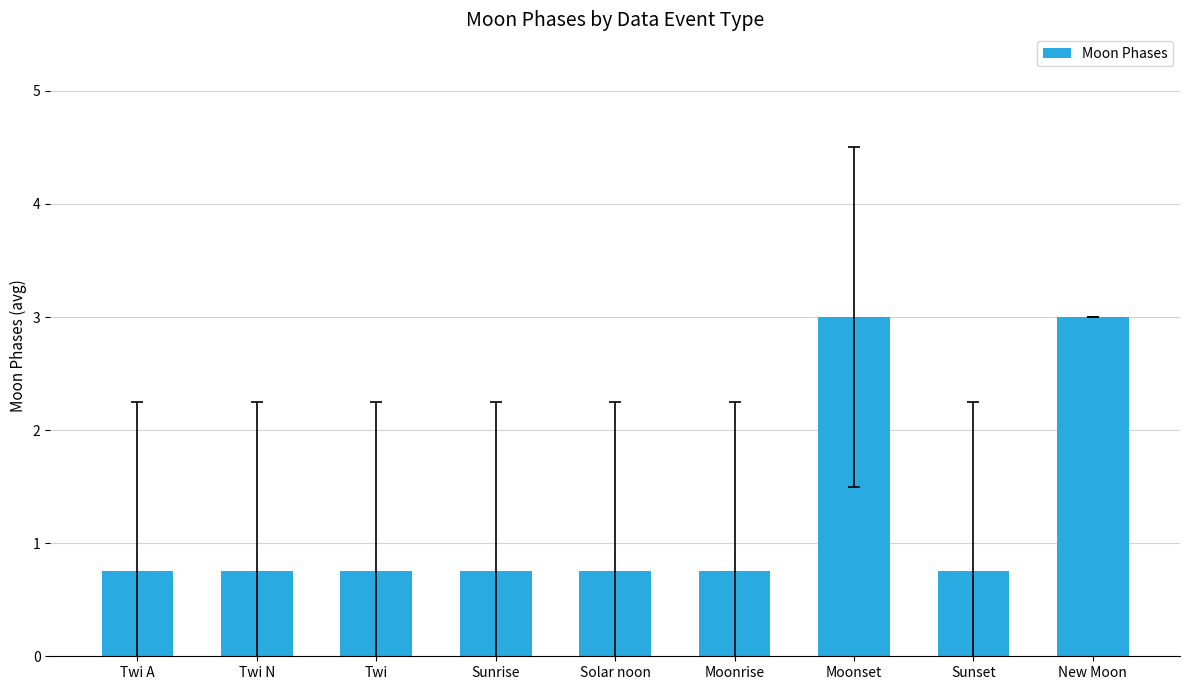

Is it true that the value at Moonrise is 0.8?

True